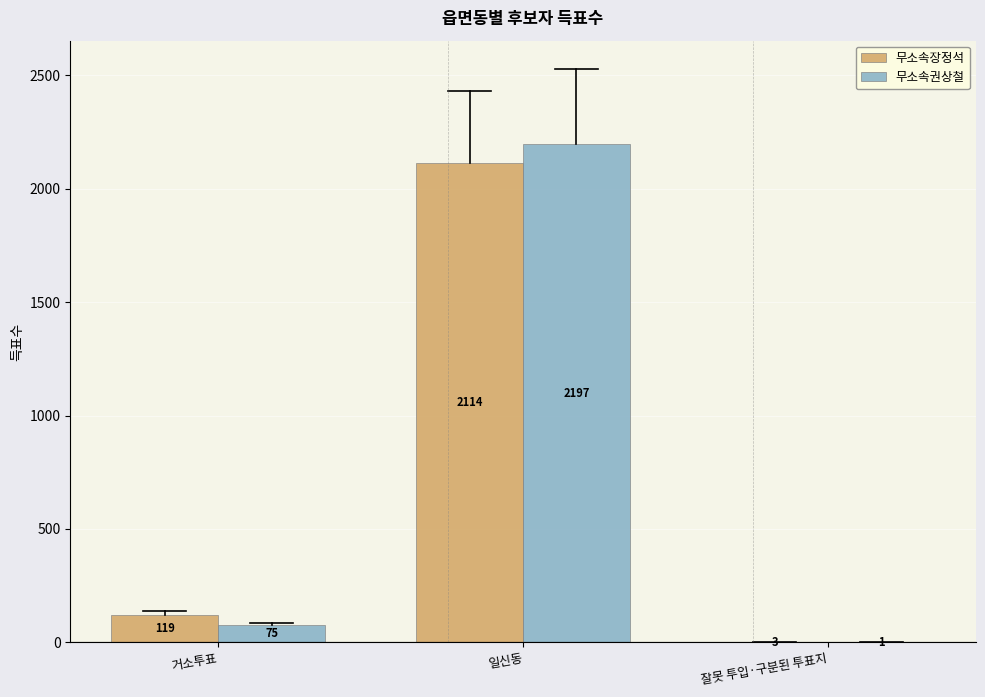

Which series has the largest range (max minus min)?

무소속권상철